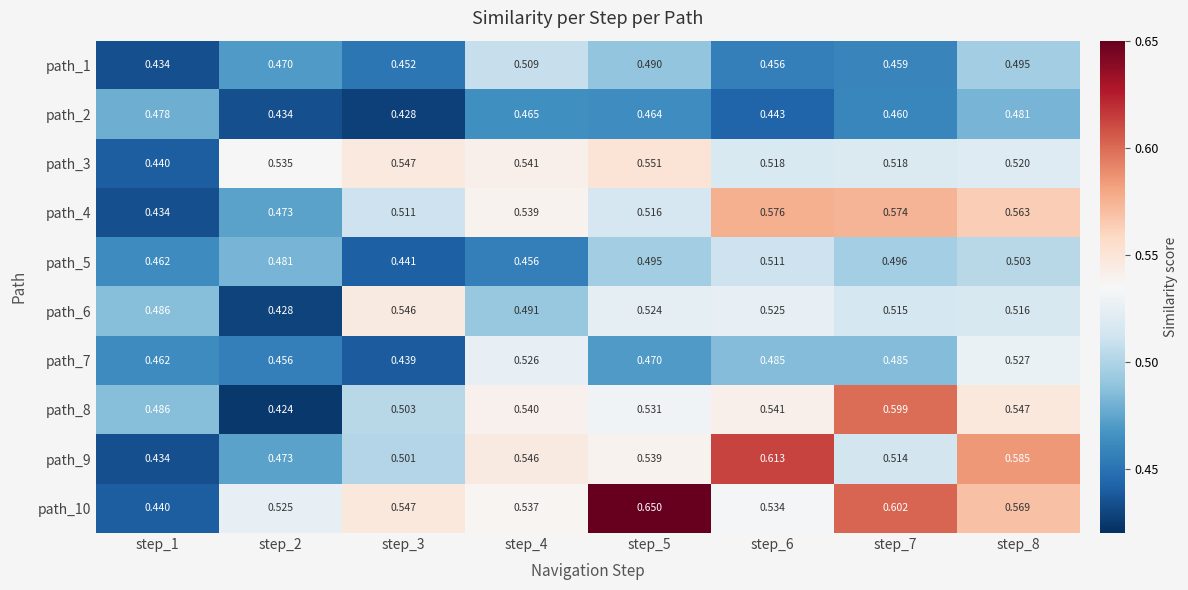

Is the value of path_1 at step_6 greater than the value of path_7 at step_8?

No